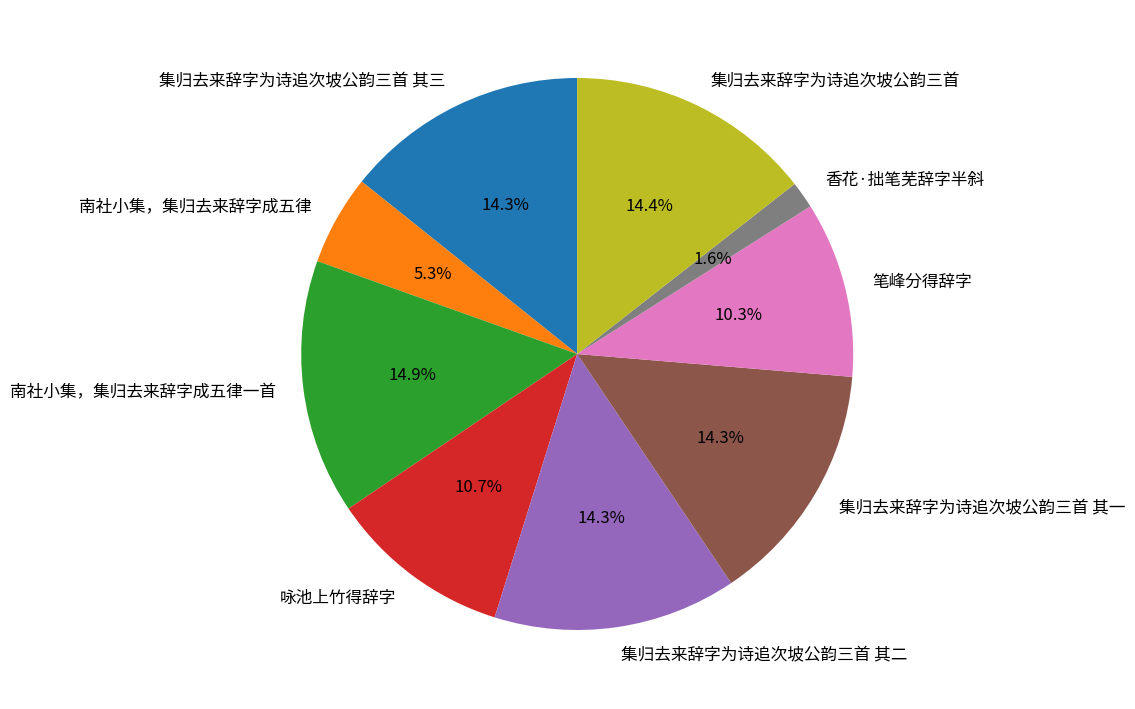

How much of the chart is everything except 香花·拙笔芜辞字半斜?

98.4%